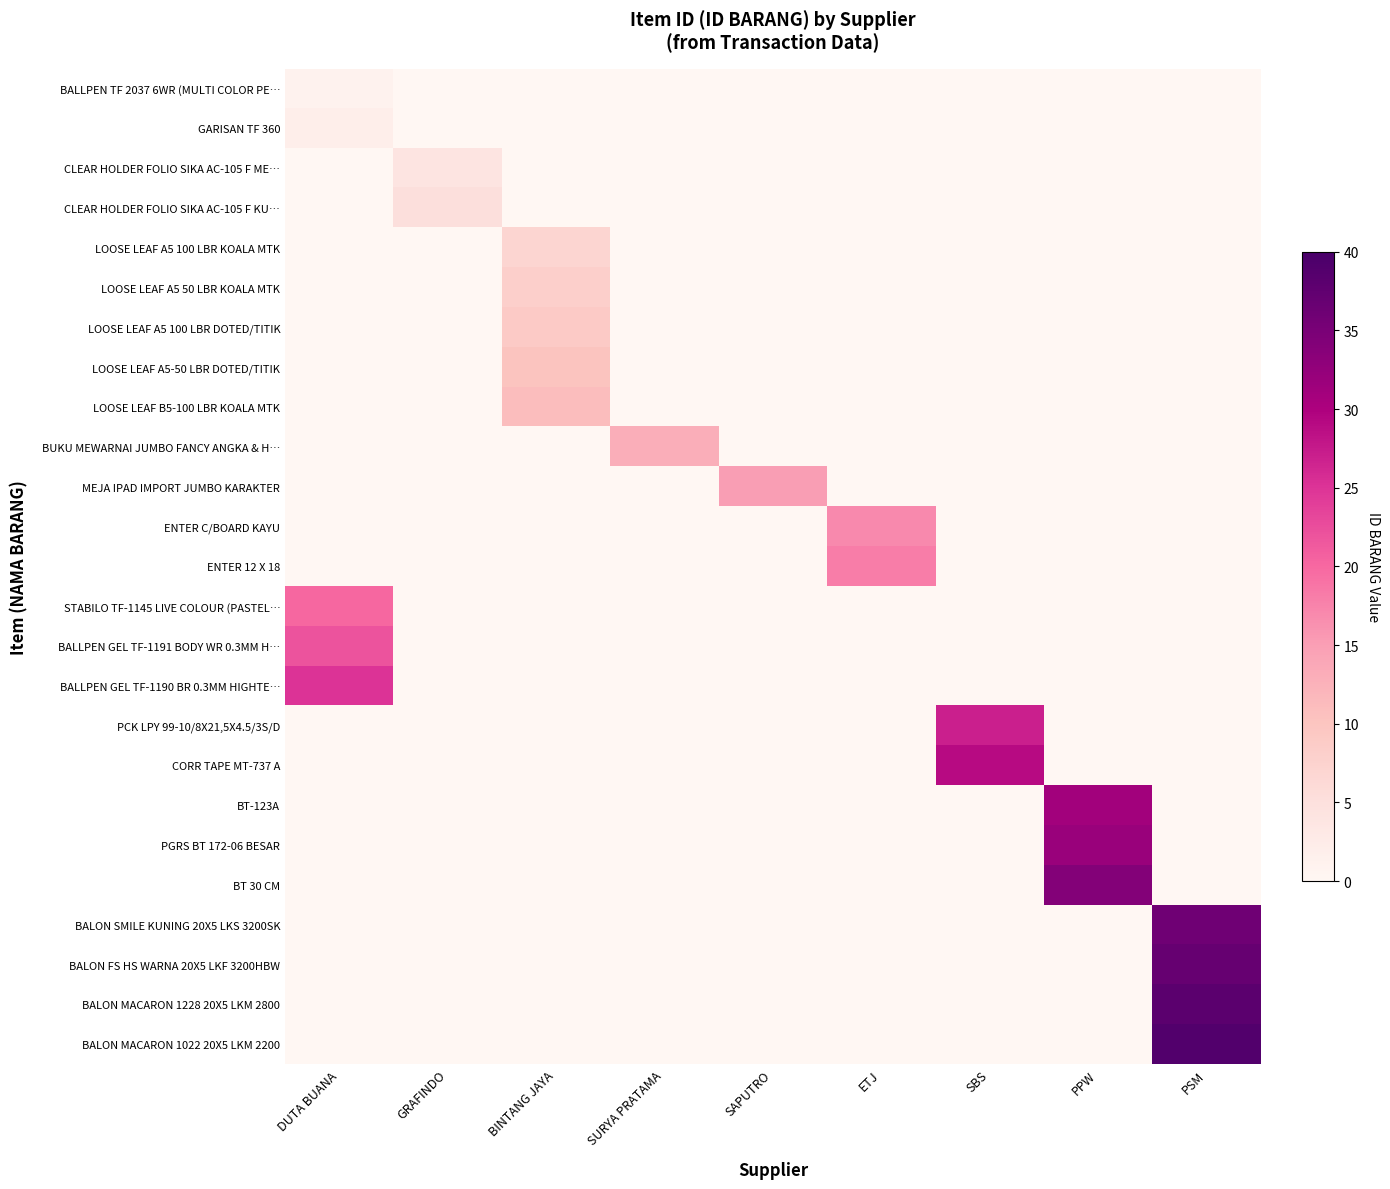

Reading left to right, list all the values displayed in this chart.

BALLPEN TF 2037 6WR (MULTI COLOR PE…: DUTA BUANA=1	GRAFINDO=0	BINTANG JAYA=0	SURYA PRATAMA=0	SAPUTRO=0	ETJ=0	SBS=0	PPW=0	PSM=0
GARISAN TF 360: DUTA BUANA=2	GRAFINDO=0	BINTANG JAYA=0	SURYA PRATAMA=0	SAPUTRO=0	ETJ=0	SBS=0	PPW=0	PSM=0
CLEAR HOLDER FOLIO SIKA AC-105 F ME…: DUTA BUANA=0	GRAFINDO=4	BINTANG JAYA=0	SURYA PRATAMA=0	SAPUTRO=0	ETJ=0	SBS=0	PPW=0	PSM=0
CLEAR HOLDER FOLIO SIKA AC-105 F KU…: DUTA BUANA=0	GRAFINDO=5	BINTANG JAYA=0	SURYA PRATAMA=0	SAPUTRO=0	ETJ=0	SBS=0	PPW=0	PSM=0
LOOSE LEAF A5 100 LBR KOALA MTK: DUTA BUANA=0	GRAFINDO=0	BINTANG JAYA=7	SURYA PRATAMA=0	SAPUTRO=0	ETJ=0	SBS=0	PPW=0	PSM=0
LOOSE LEAF A5 50 LBR KOALA MTK: DUTA BUANA=0	GRAFINDO=0	BINTANG JAYA=8	SURYA PRATAMA=0	SAPUTRO=0	ETJ=0	SBS=0	PPW=0	PSM=0
LOOSE LEAF A5 100 LBR DOTED/TITIK: DUTA BUANA=0	GRAFINDO=0	BINTANG JAYA=9	SURYA PRATAMA=0	SAPUTRO=0	ETJ=0	SBS=0	PPW=0	PSM=0
LOOSE LEAF A5-50 LBR DOTED/TITIK: DUTA BUANA=0	GRAFINDO=0	BINTANG JAYA=10	SURYA PRATAMA=0	SAPUTRO=0	ETJ=0	SBS=0	PPW=0	PSM=0
LOOSE LEAF B5-100 LBR KOALA MTK: DUTA BUANA=0	GRAFINDO=0	BINTANG JAYA=11	SURYA PRATAMA=0	SAPUTRO=0	ETJ=0	SBS=0	PPW=0	PSM=0
BUKU MEWARNAI JUMBO FANCY ANGKA & H…: DUTA BUANA=0	GRAFINDO=0	BINTANG JAYA=0	SURYA PRATAMA=13	SAPUTRO=0	ETJ=0	SBS=0	PPW=0	PSM=0
MEJA IPAD IMPORT JUMBO KARAKTER: DUTA BUANA=0	GRAFINDO=0	BINTANG JAYA=0	SURYA PRATAMA=0	SAPUTRO=15	ETJ=0	SBS=0	PPW=0	PSM=0
ENTER C/BOARD KAYU: DUTA BUANA=0	GRAFINDO=0	BINTANG JAYA=0	SURYA PRATAMA=0	SAPUTRO=0	ETJ=17	SBS=0	PPW=0	PSM=0
ENTER 12 X 18: DUTA BUANA=0	GRAFINDO=0	BINTANG JAYA=0	SURYA PRATAMA=0	SAPUTRO=0	ETJ=18	SBS=0	PPW=0	PSM=0
STABILO TF-1145 LIVE COLOUR (PASTEL…: DUTA BUANA=20	GRAFINDO=0	BINTANG JAYA=0	SURYA PRATAMA=0	SAPUTRO=0	ETJ=0	SBS=0	PPW=0	PSM=0
BALLPEN GEL TF-1191 BODY WR 0.3MM H…: DUTA BUANA=22	GRAFINDO=0	BINTANG JAYA=0	SURYA PRATAMA=0	SAPUTRO=0	ETJ=0	SBS=0	PPW=0	PSM=0
BALLPEN GEL TF-1190 BR 0.3MM HIGHTE…: DUTA BUANA=25	GRAFINDO=0	BINTANG JAYA=0	SURYA PRATAMA=0	SAPUTRO=0	ETJ=0	SBS=0	PPW=0	PSM=0
PCK LPY 99-10/8X21,5X4.5/3S/D: DUTA BUANA=0	GRAFINDO=0	BINTANG JAYA=0	SURYA PRATAMA=0	SAPUTRO=0	ETJ=0	SBS=27	PPW=0	PSM=0
CORR TAPE MT-737 A: DUTA BUANA=0	GRAFINDO=0	BINTANG JAYA=0	SURYA PRATAMA=0	SAPUTRO=0	ETJ=0	SBS=29	PPW=0	PSM=0
BT-123A: DUTA BUANA=0	GRAFINDO=0	BINTANG JAYA=0	SURYA PRATAMA=0	SAPUTRO=0	ETJ=0	SBS=0	PPW=31	PSM=0
PGRS BT 172-06 BESAR: DUTA BUANA=0	GRAFINDO=0	BINTANG JAYA=0	SURYA PRATAMA=0	SAPUTRO=0	ETJ=0	SBS=0	PPW=32	PSM=0
BT 30 CM: DUTA BUANA=0	GRAFINDO=0	BINTANG JAYA=0	SURYA PRATAMA=0	SAPUTRO=0	ETJ=0	SBS=0	PPW=34	PSM=0
BALON SMILE KUNING 20X5 LKS 3200SK: DUTA BUANA=0	GRAFINDO=0	BINTANG JAYA=0	SURYA PRATAMA=0	SAPUTRO=0	ETJ=0	SBS=0	PPW=0	PSM=36
BALON FS HS WARNA 20X5 LKF 3200HBW: DUTA BUANA=0	GRAFINDO=0	BINTANG JAYA=0	SURYA PRATAMA=0	SAPUTRO=0	ETJ=0	SBS=0	PPW=0	PSM=37
BALON MACARON 1228 20X5 LKM 2800: DUTA BUANA=0	GRAFINDO=0	BINTANG JAYA=0	SURYA PRATAMA=0	SAPUTRO=0	ETJ=0	SBS=0	PPW=0	PSM=38
BALON MACARON 1022 20X5 LKM 2200: DUTA BUANA=0	GRAFINDO=0	BINTANG JAYA=0	SURYA PRATAMA=0	SAPUTRO=0	ETJ=0	SBS=0	PPW=0	PSM=39